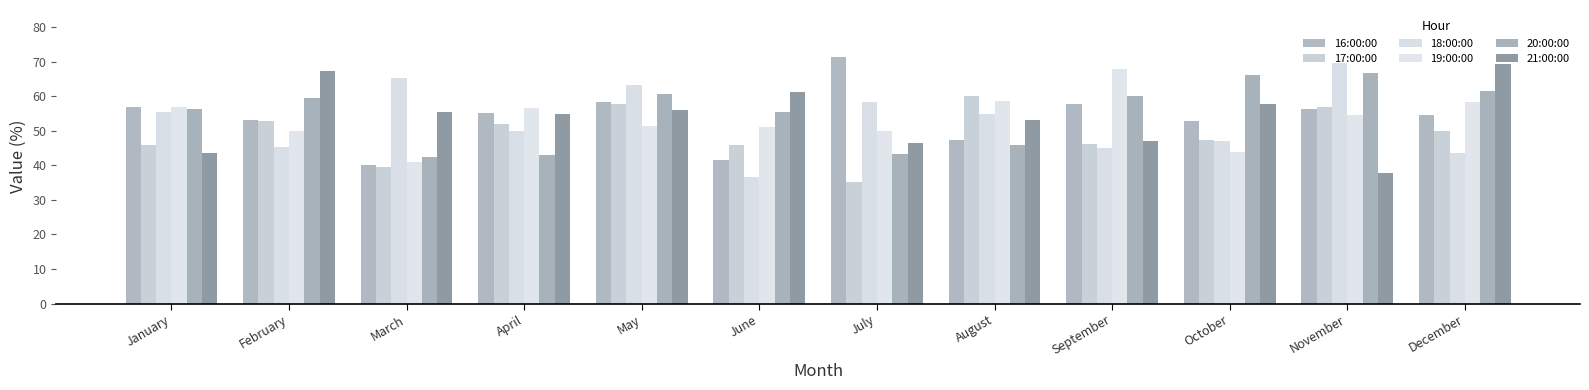

How many categories are shown in the chart?

12